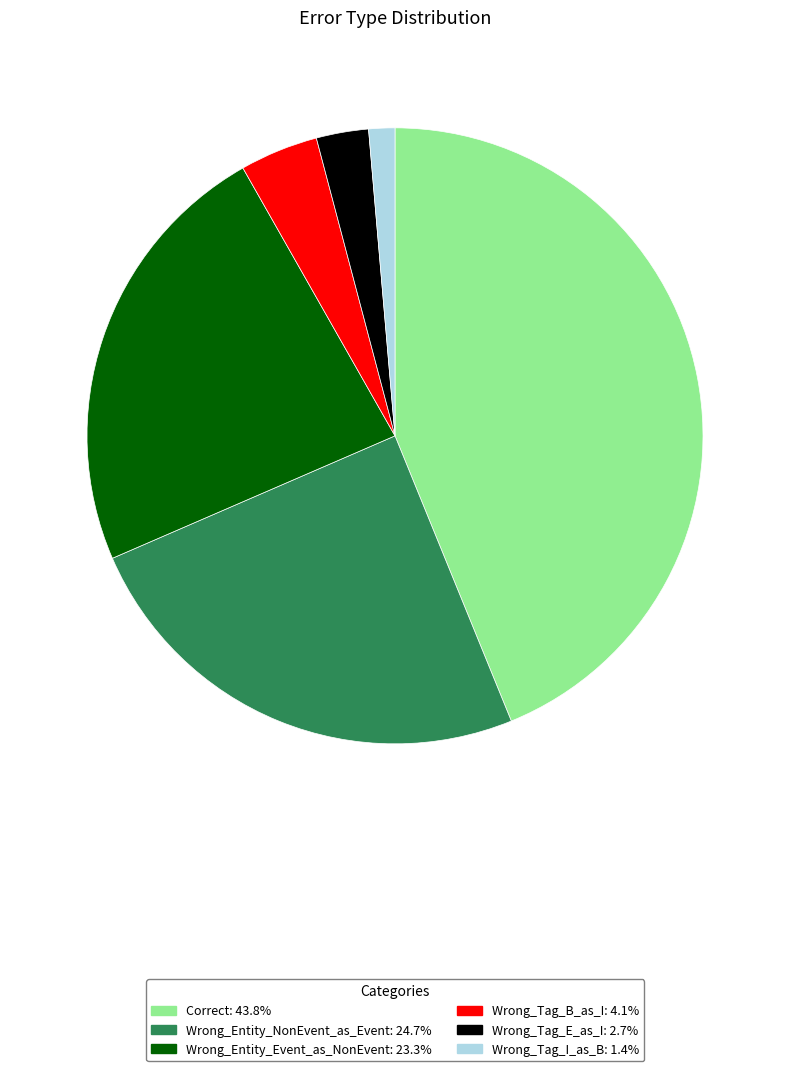

Do Wrong_Tag_B_as_I and Wrong_Entity_NonEvent_as_Event together represent more than half of the pie?

No